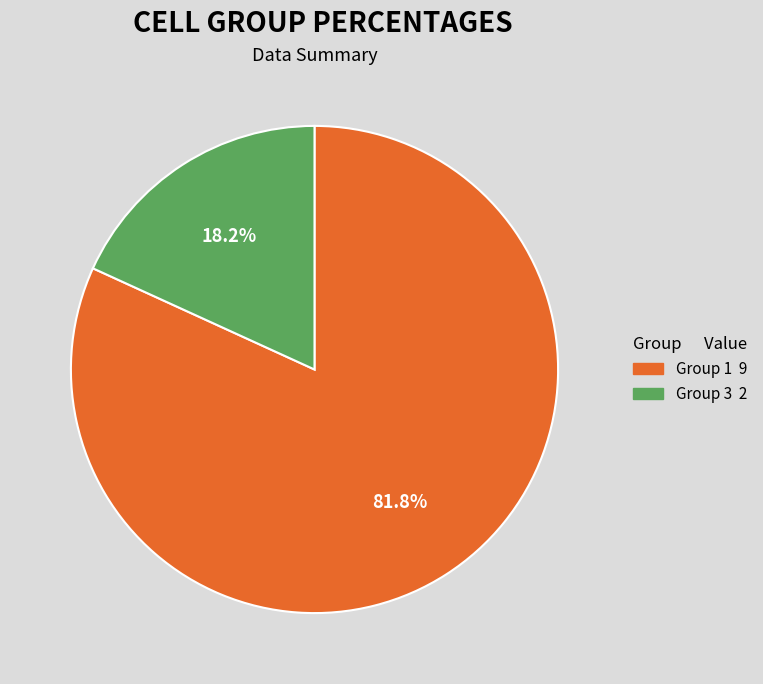

How many slices are in this pie chart?

2